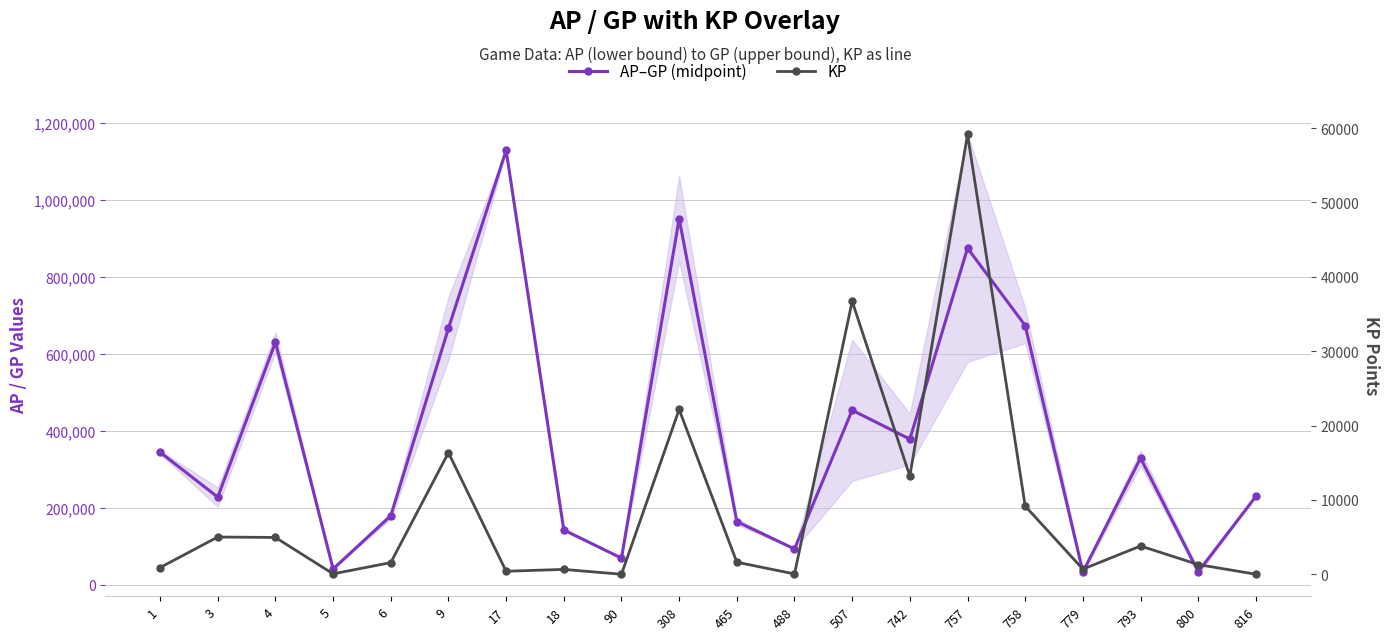

What value does the KP series have at 779?

684.6